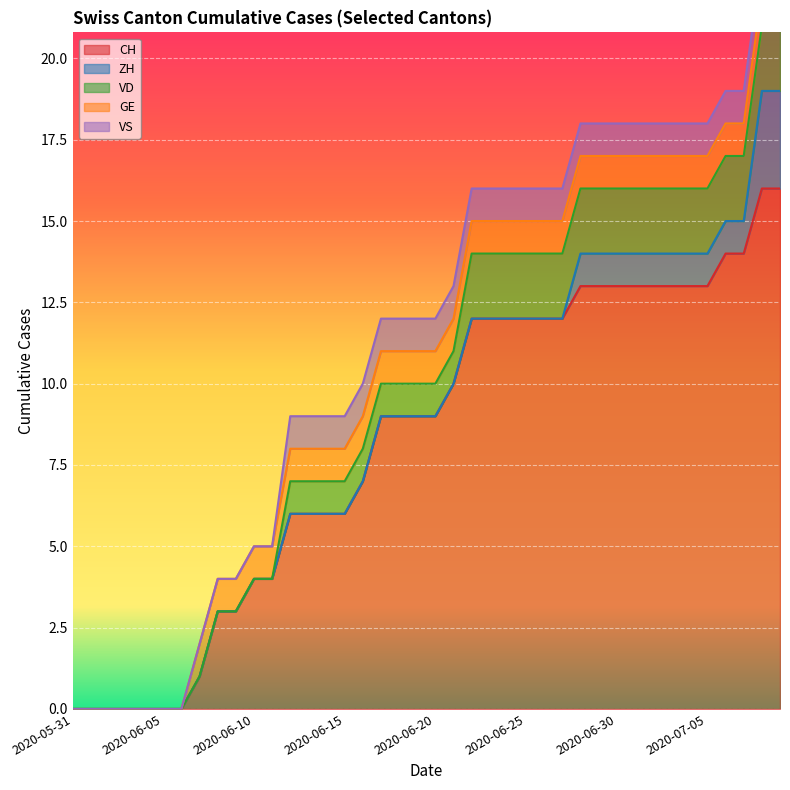

Which series has the largest range (max minus min)?

CH